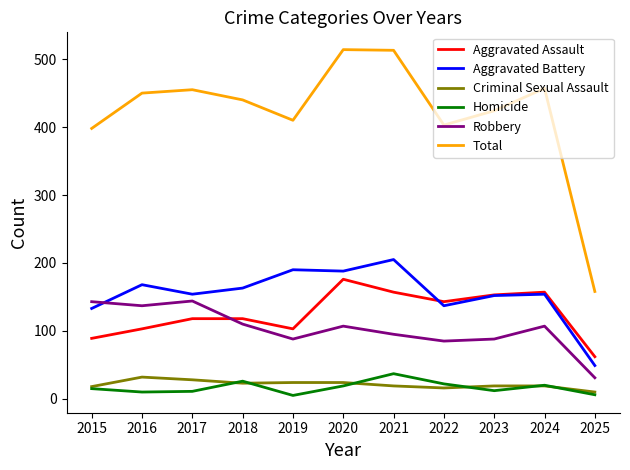

At which label does Robbery reach its minimum?

2025